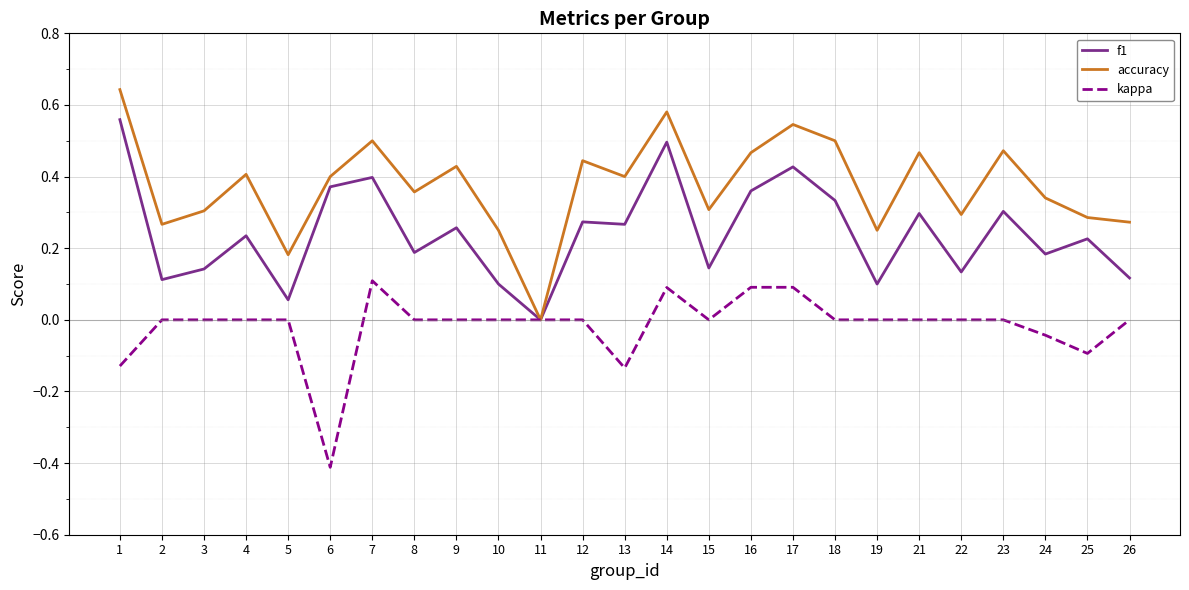

What is the lowest value of the kappa series?

-0.4